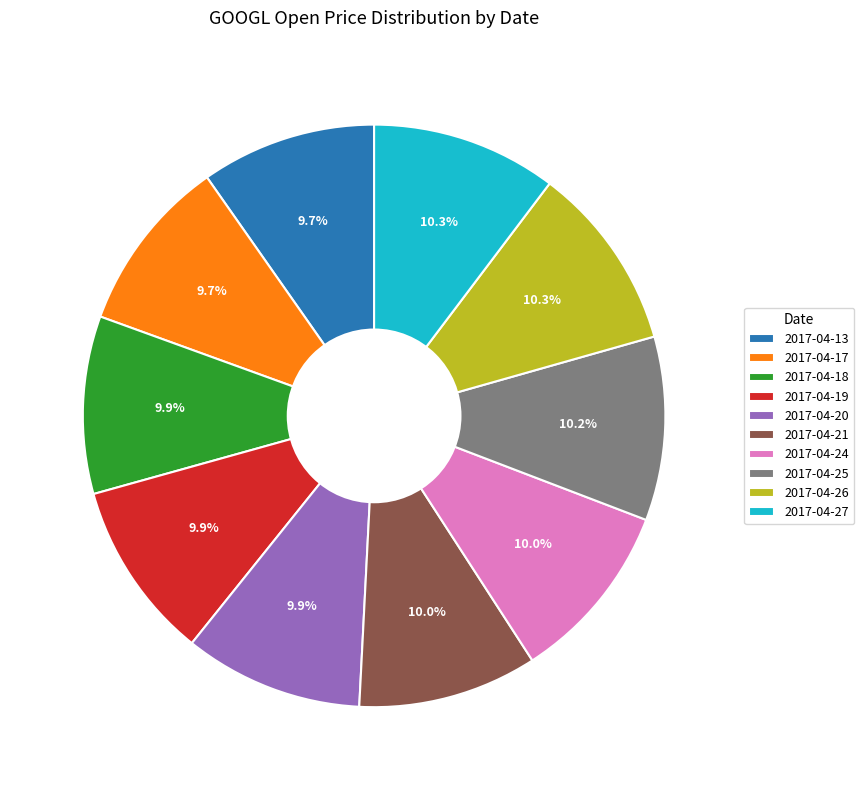

The 2017-04-20 slice represents 10% of the pie. True or false?

True